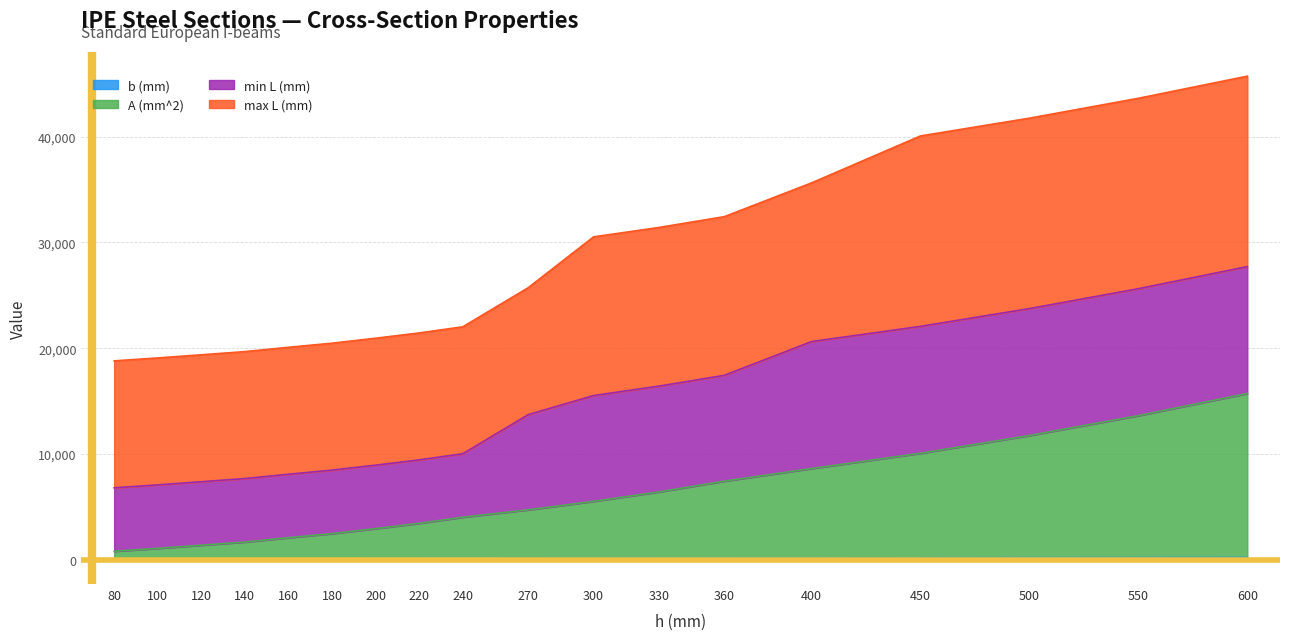

Between 220 and 120, which is larger?

220